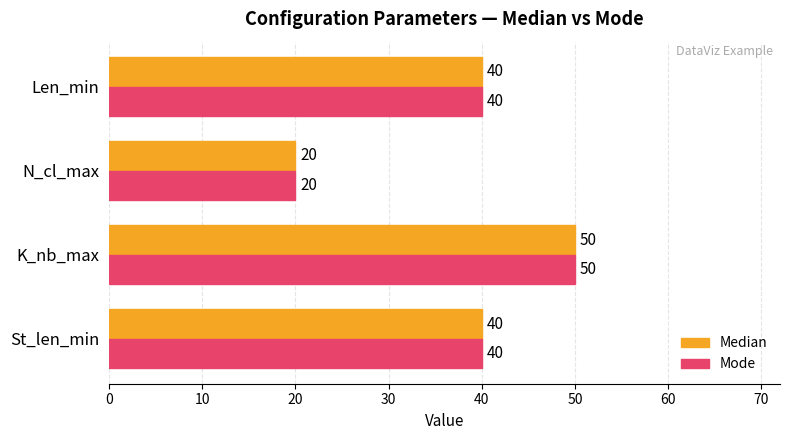

The Mode series shows 19 at K_nb_max. True or false?

False